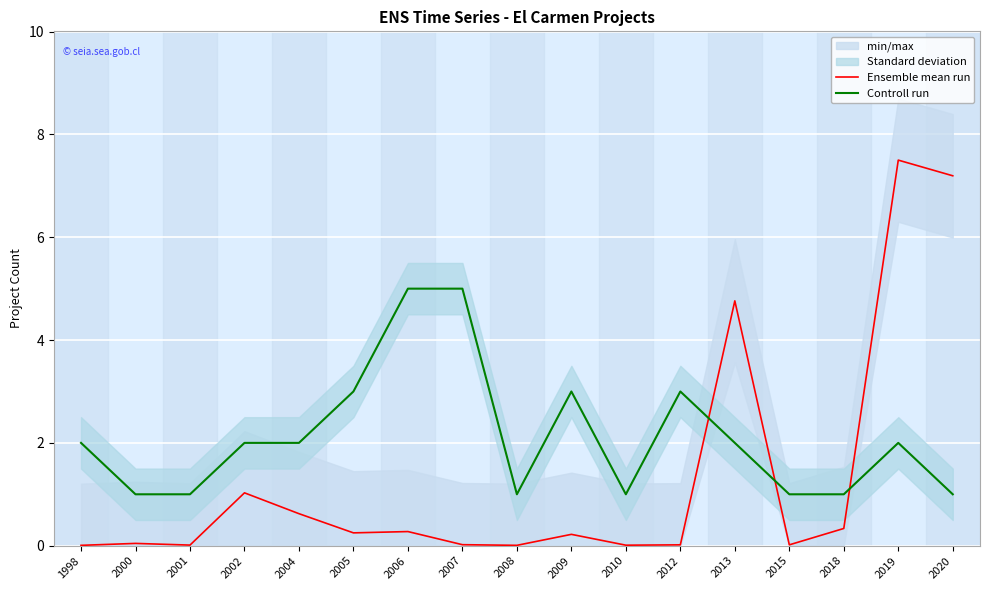

Does the chart display data point markers on the line(s)?

No